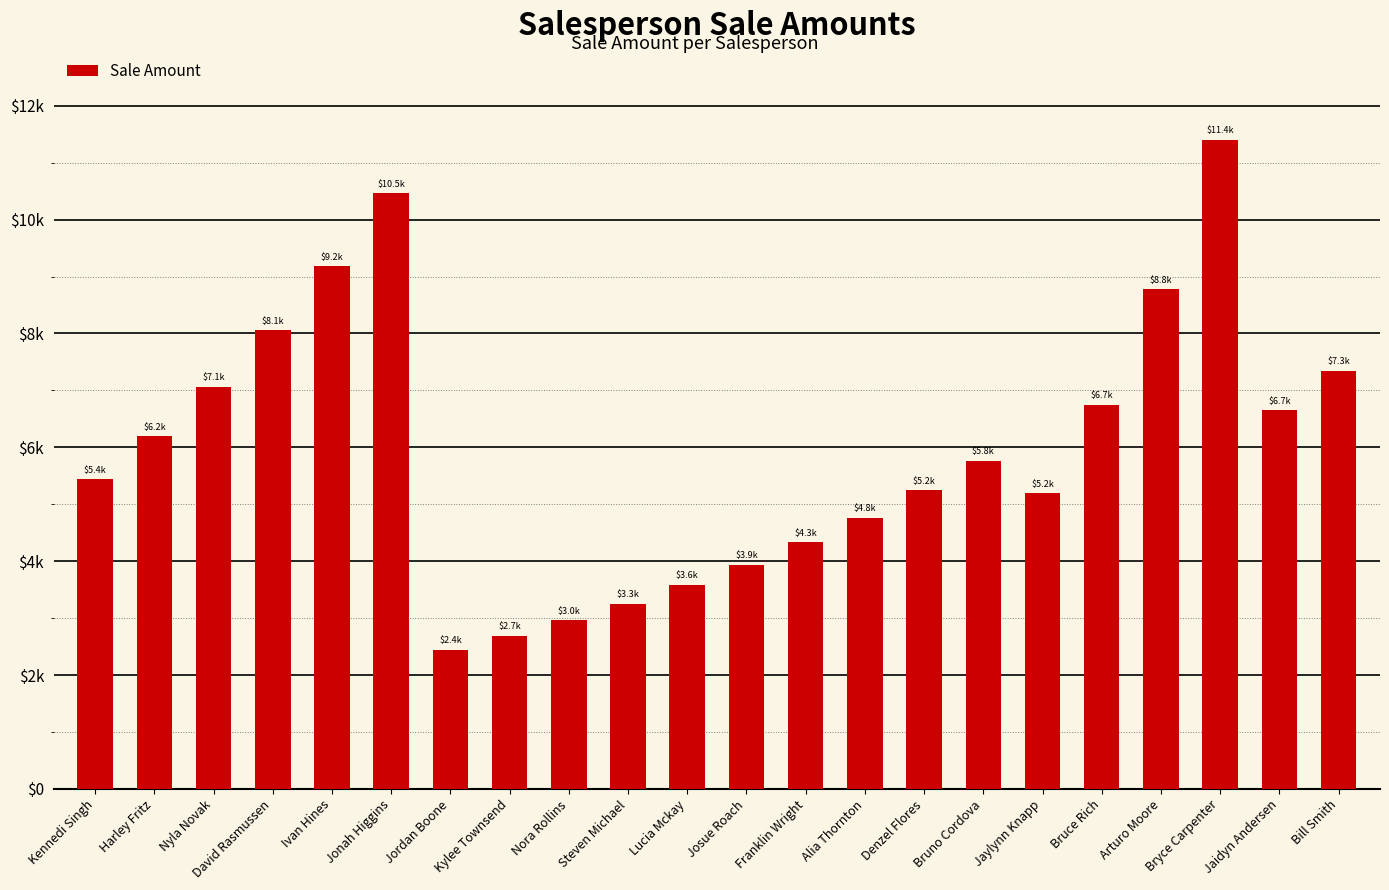

True or false: the data shows 7341.0 at Bill Smith.

True